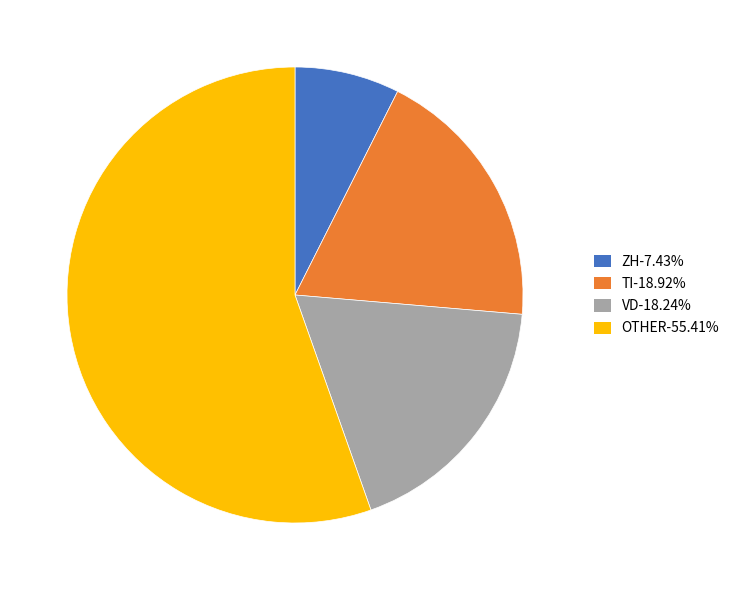

Is there any slice that represents more than half of the pie?

Yes